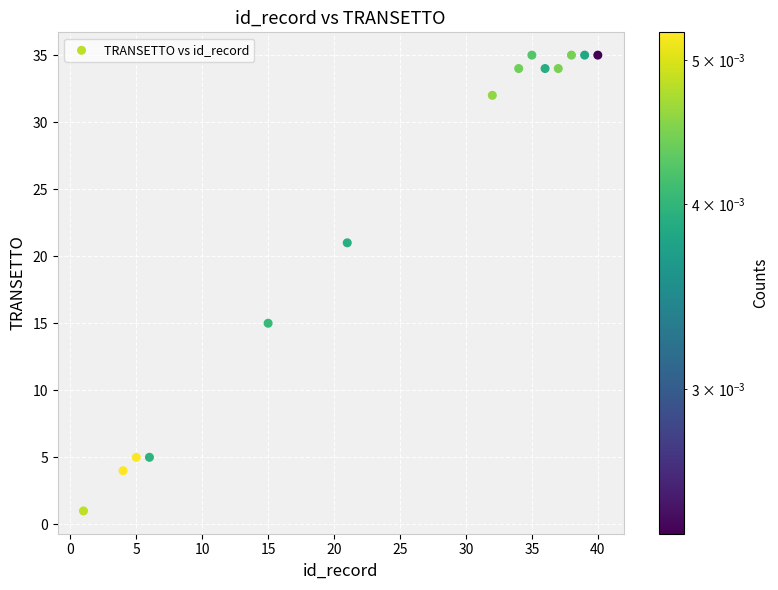

What is the range of Y values (max minus min)?

34